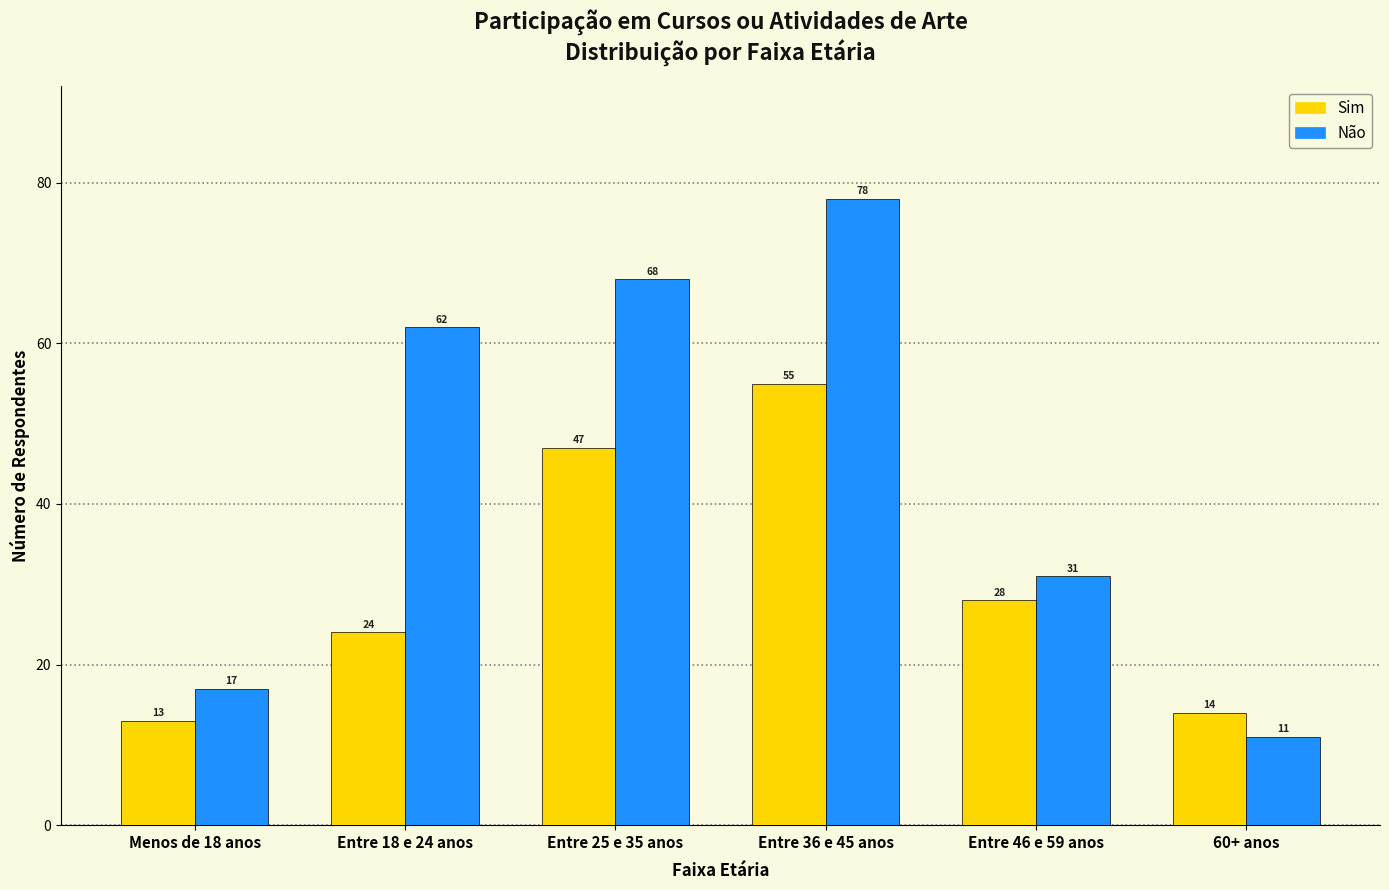

What is the spread (max minus min) of values at Entre 36 e 45 anos?

23